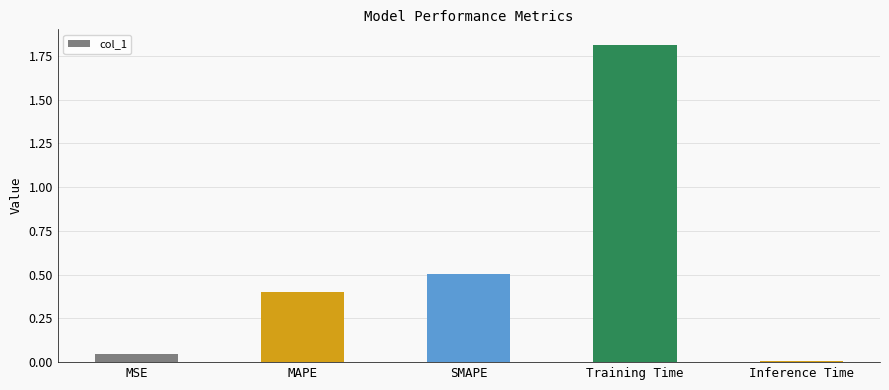

What value does the data have at SMAPE?

0.5